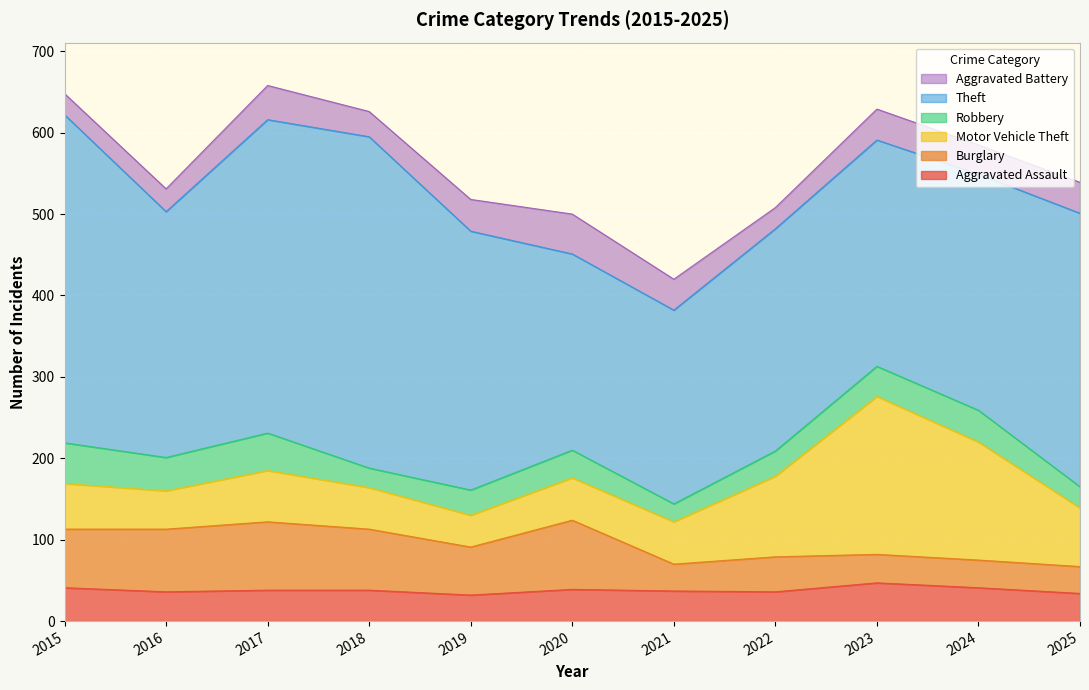

True or false: Aggravated Battery has more than 2 interior local peaks.

True